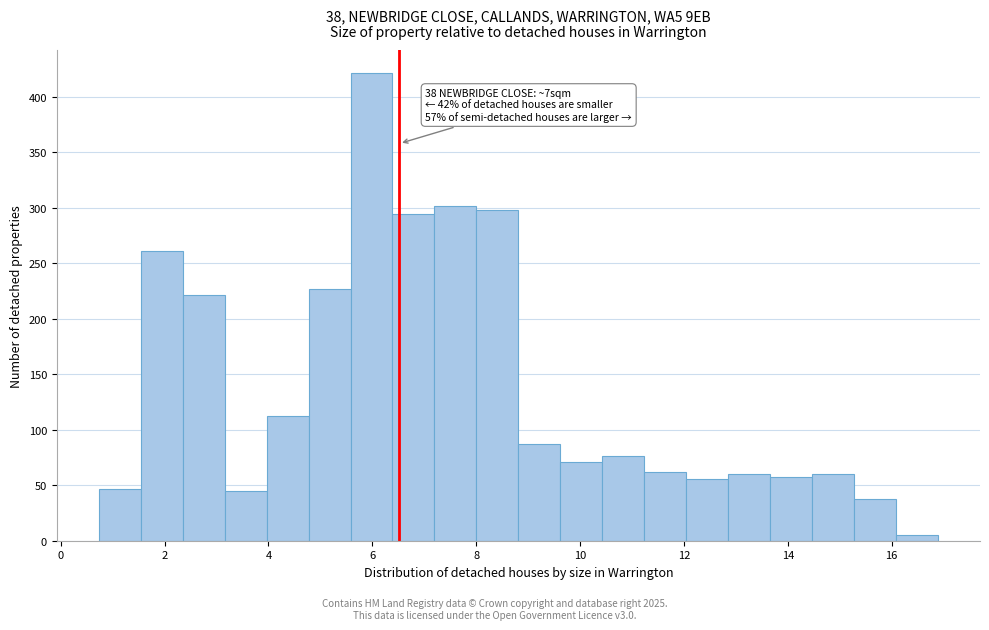

Which range on the x-axis has the tallest bar?

5.6 to 6.4